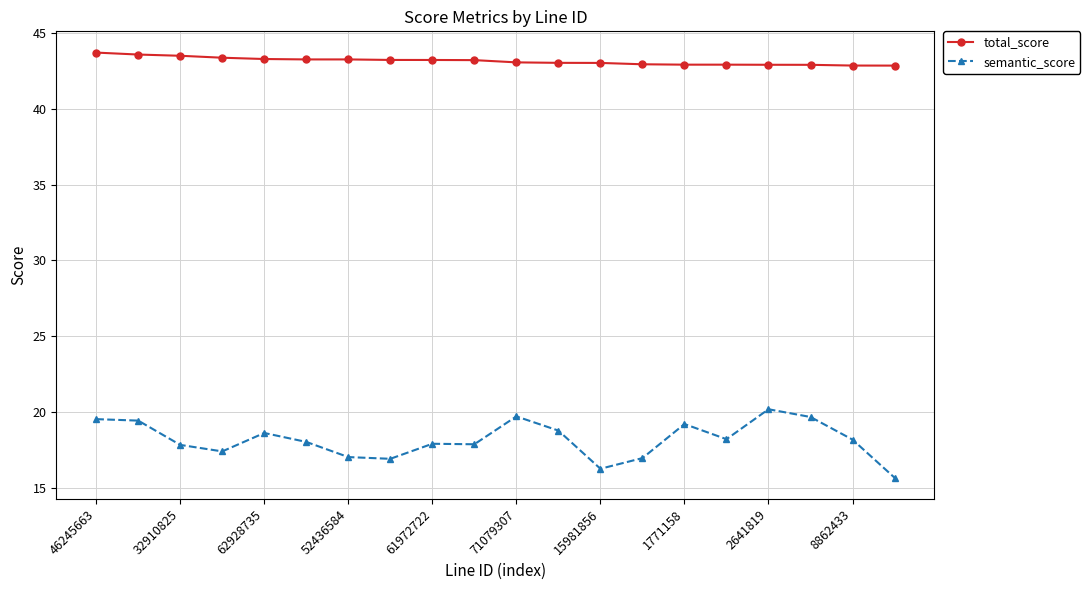

What is the value of the semantic_score point at the 8th from the left?

16.9